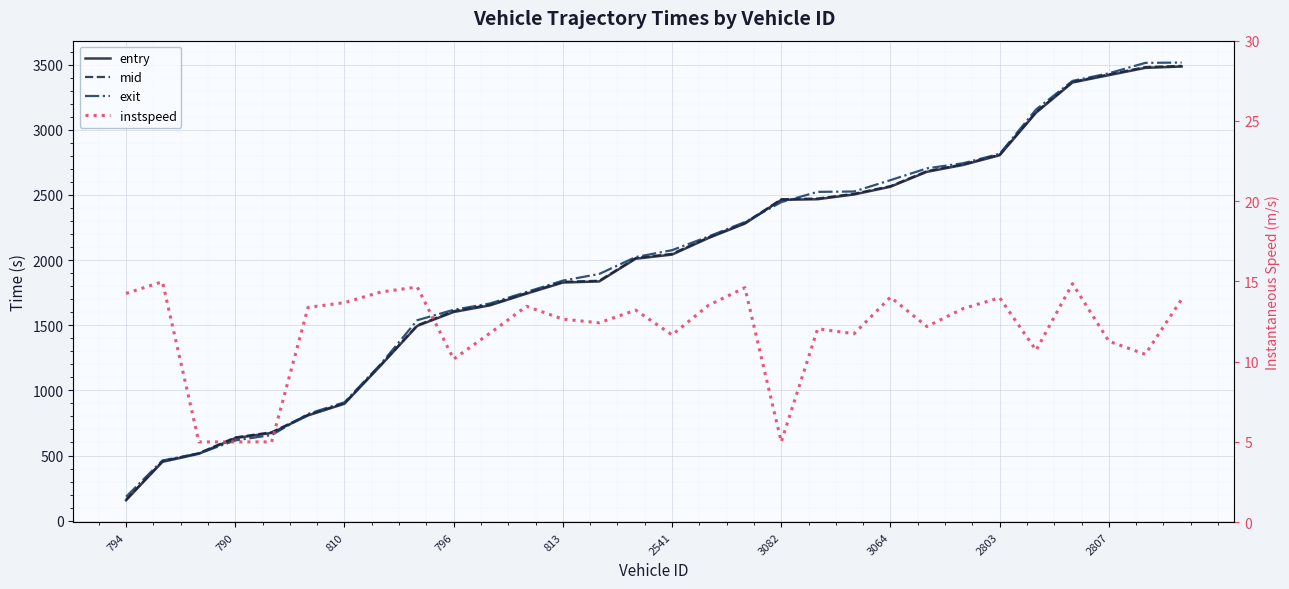

True or false: mid and instspeed cross at least once.

False